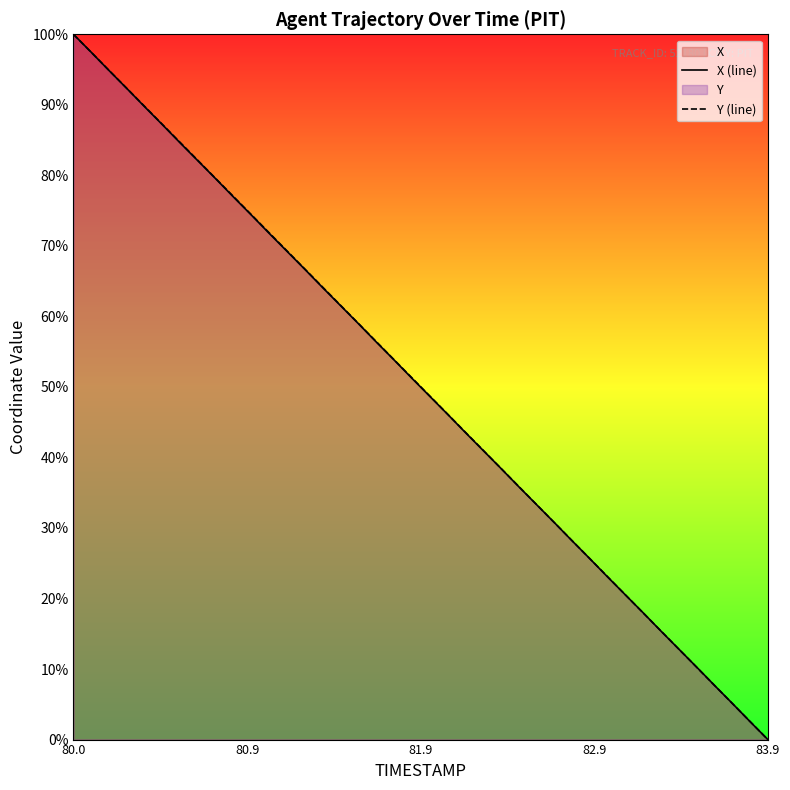

How many intersections are there between X (line) and Y (line)?

9